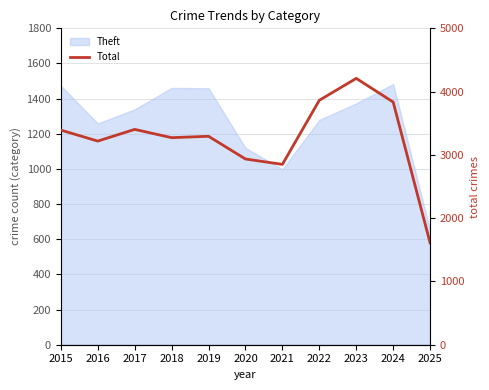

What is the difference between the values at 2022 and 2017?

460